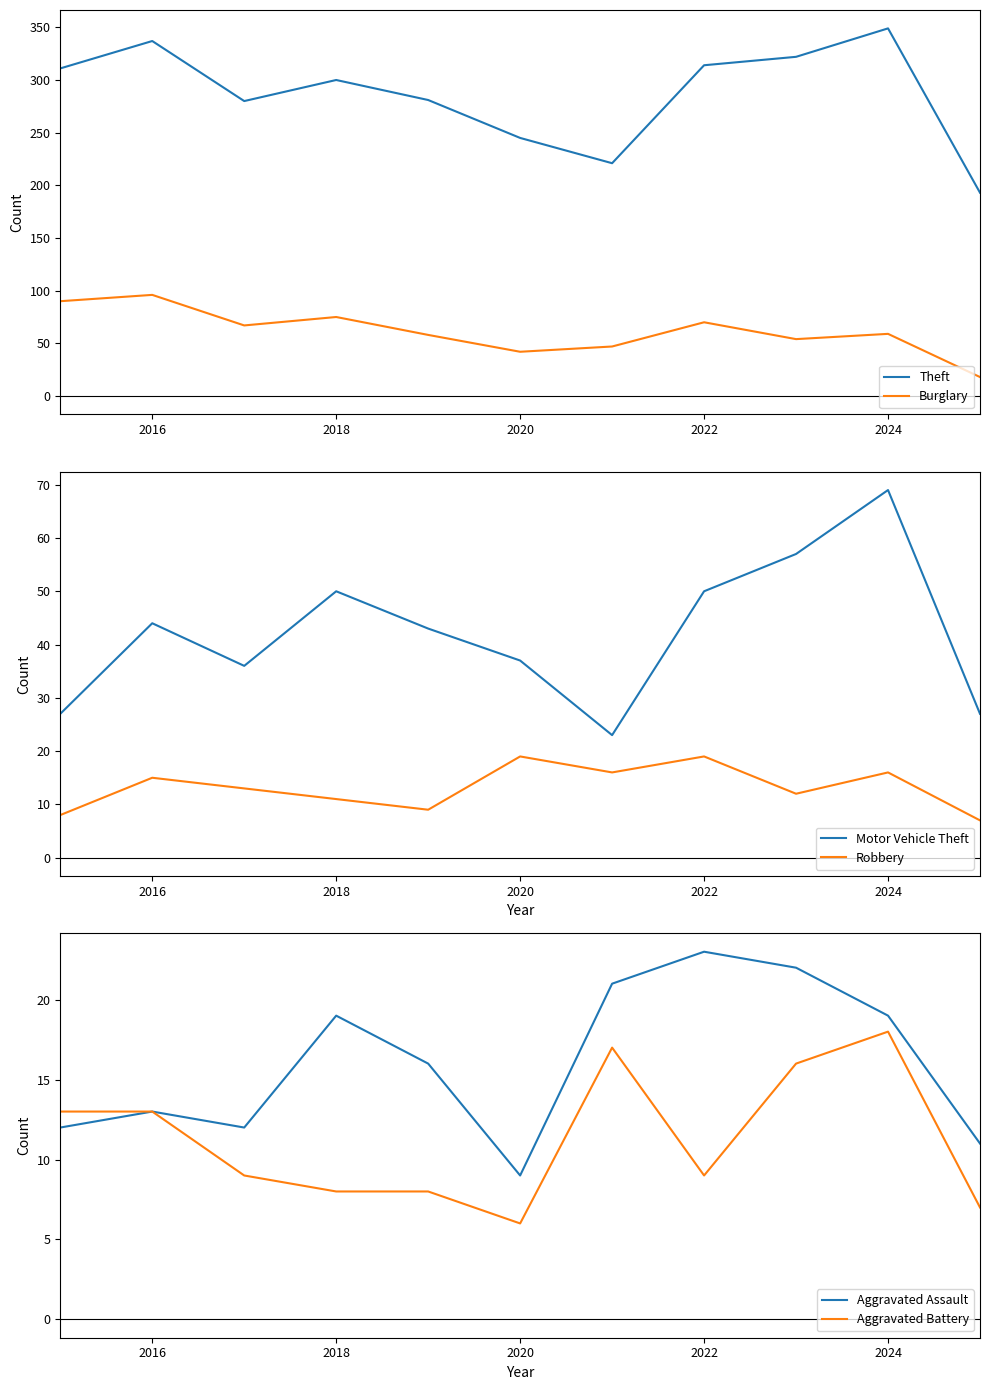

What is the average value of the Theft series?

287